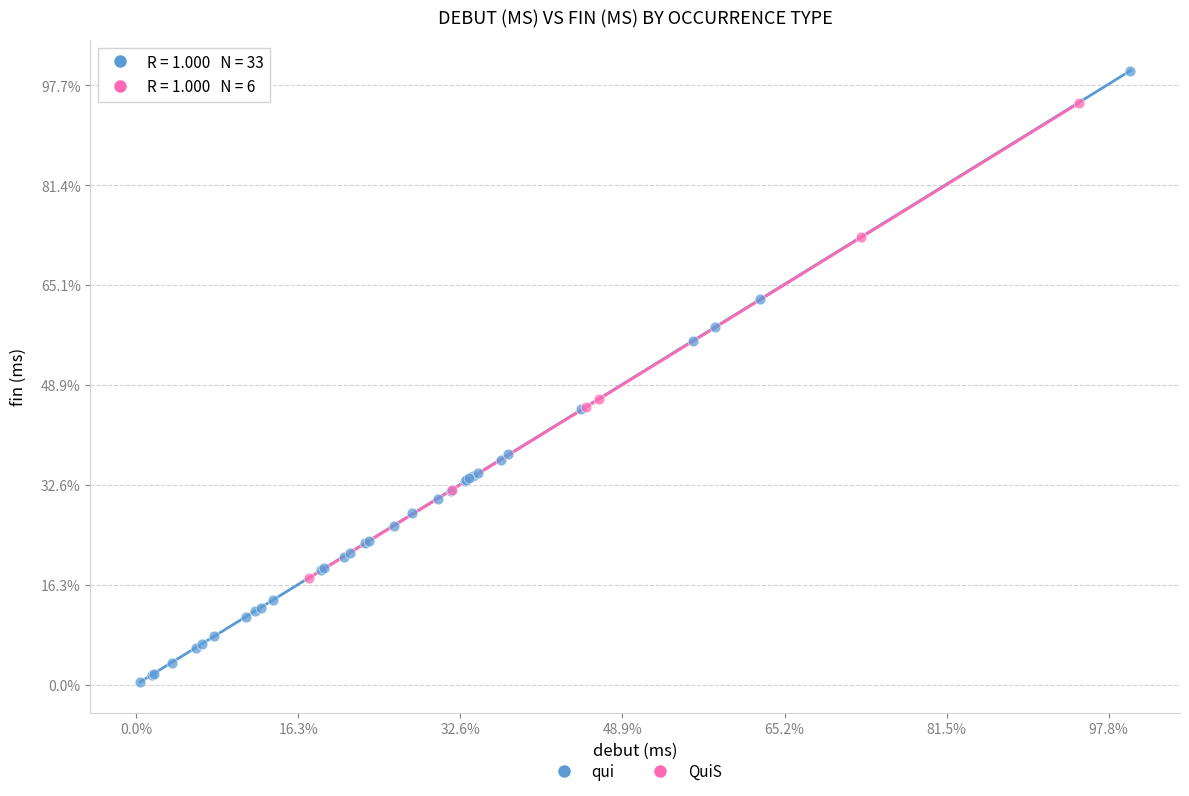

Which series has the widest spread of Y values?

qui